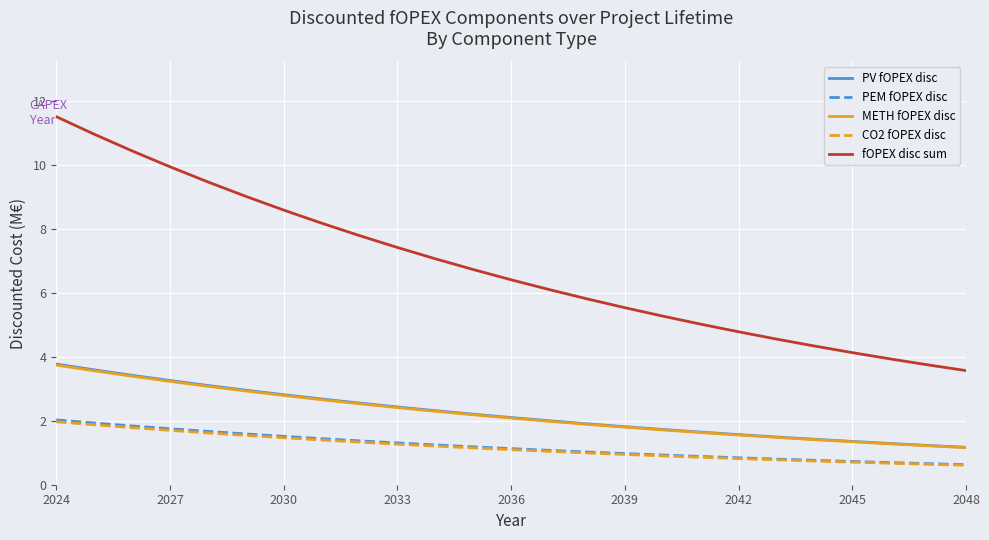

Which series has the largest total across all categories?

fOPEX disc sum